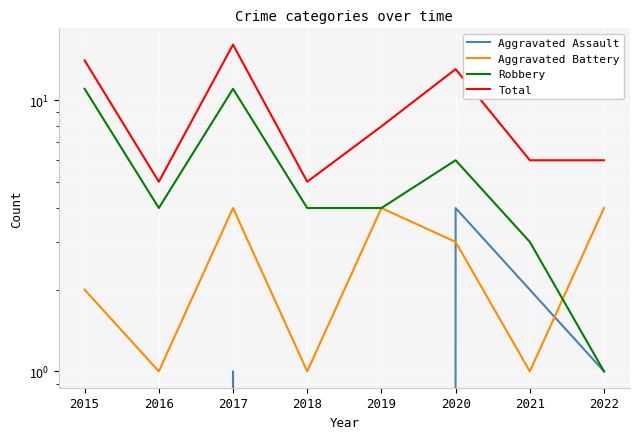

At which category does Total reach its first local valley?

2016